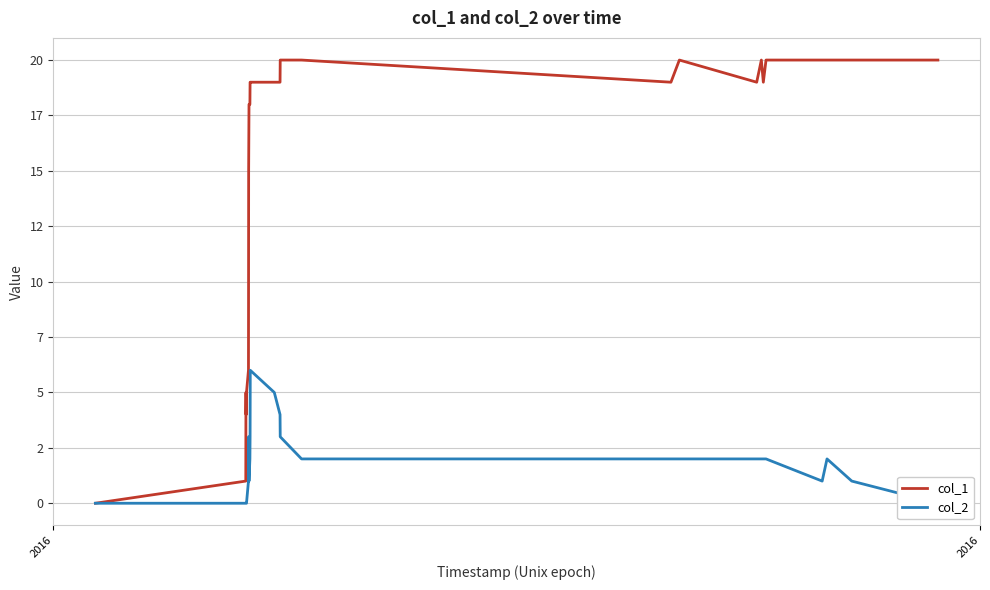

Which series has the largest total across all categories?

col_1